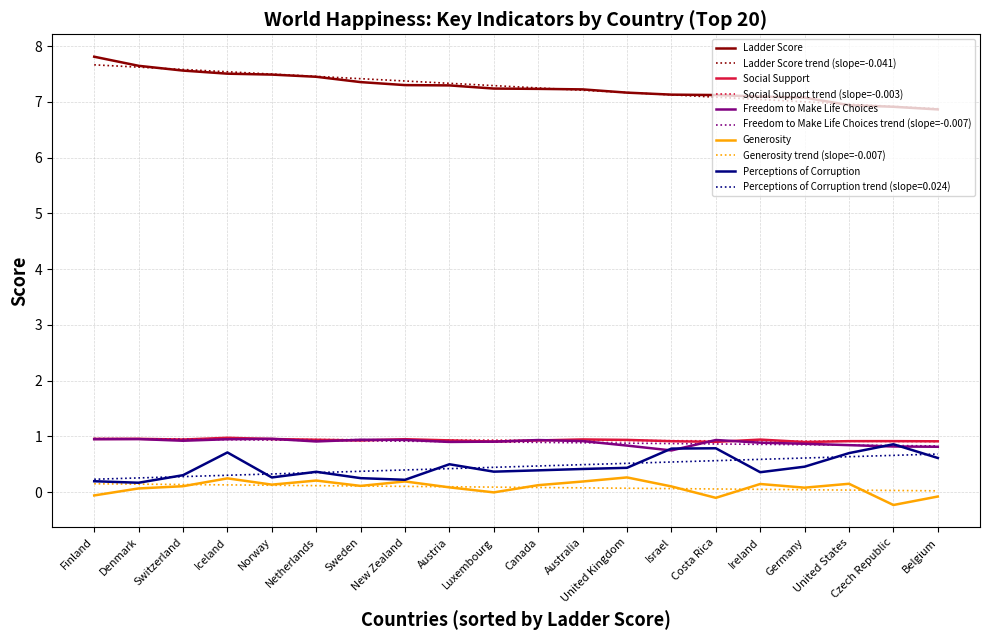

What position from the right is Iceland?

17